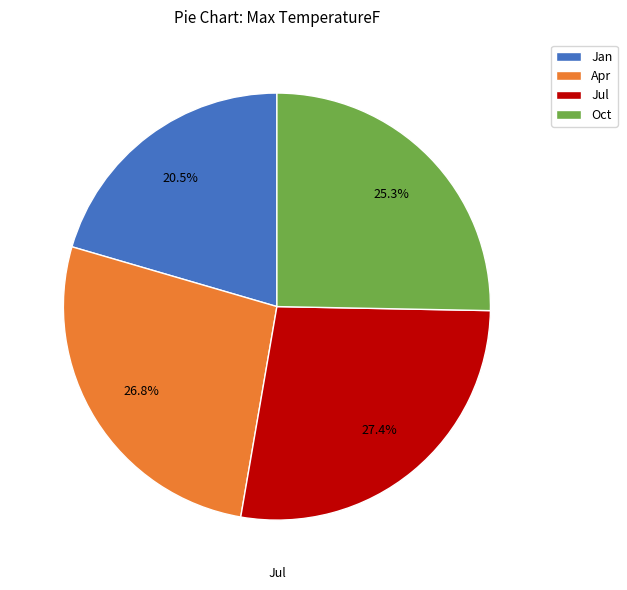

Is Apr the majority of the pie?

No